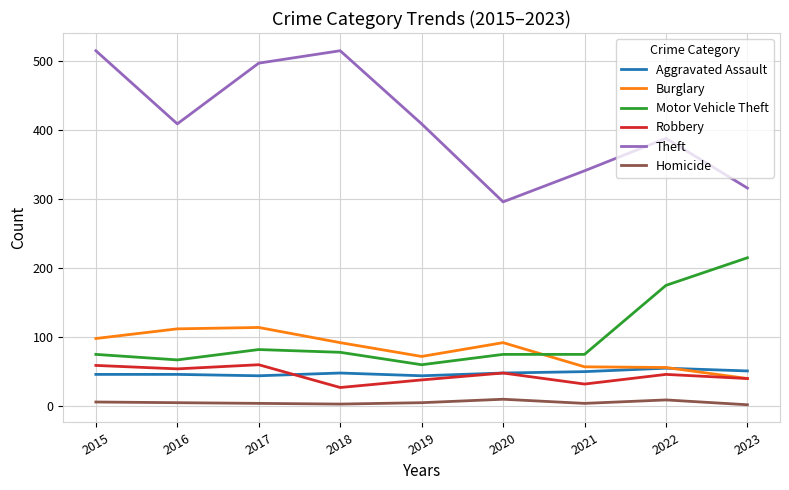

The Robbery series shows 32 at 2021. True or false?

True